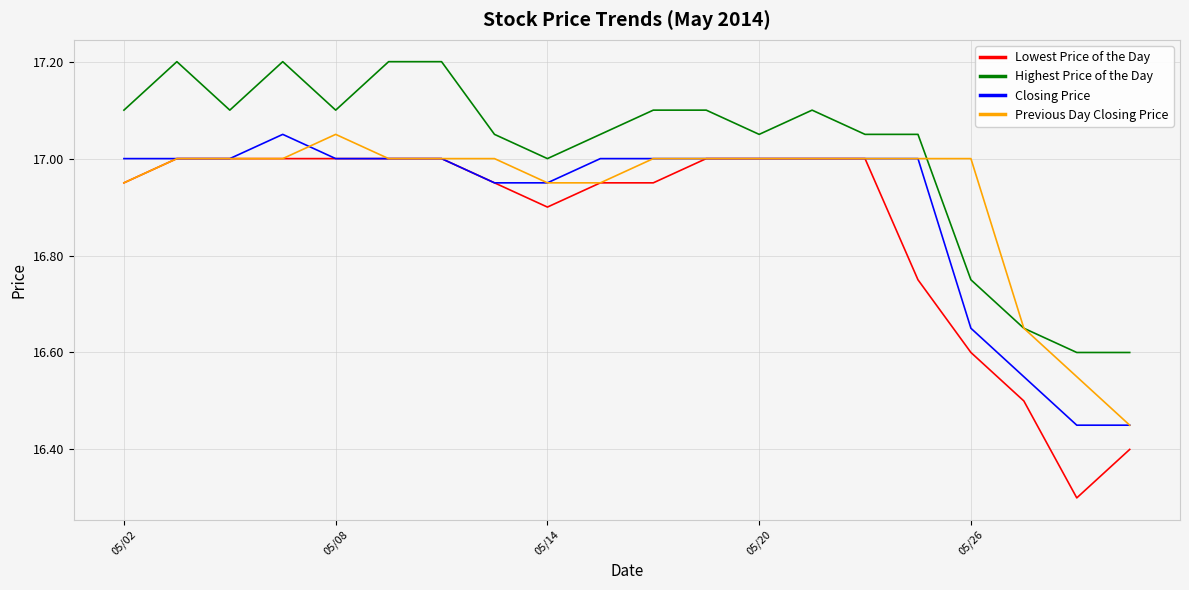

List the series in order of their overall mean, highest first.

Highest Price of the Day, Previous Day Closing Price, Closing Price, Lowest Price of the Day